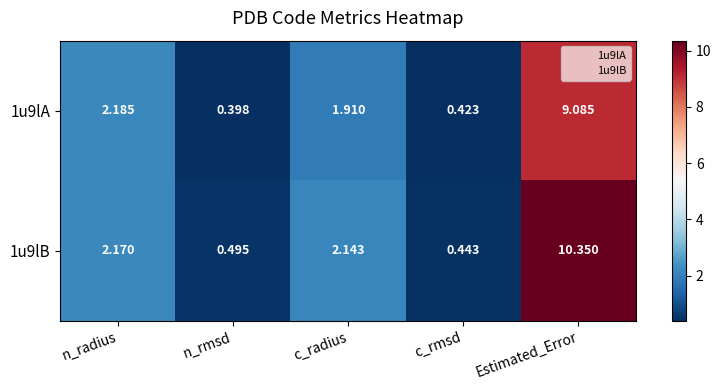

At which label does 1u9lB first exceed 2?

n_radius